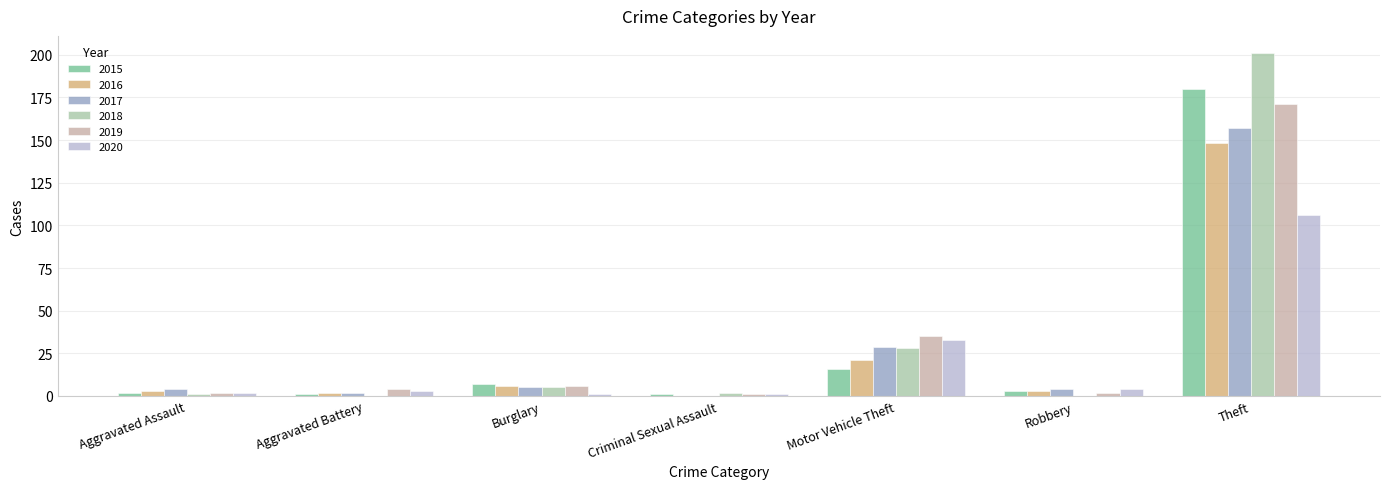

Is the value of 2016 at Motor Vehicle Theft greater than the value of 2015 at Criminal Sexual Assault?

Yes